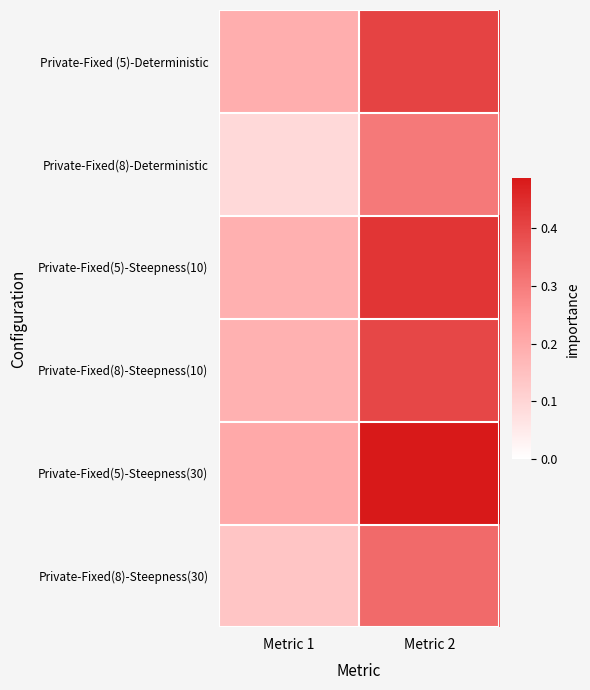

Reading left to right, list all the values displayed in this chart.

Private-Fixed (5)-Deterministic: Metric 1=0.2	Metric 2=0.4
Private-Fixed(8)-Deterministic: Metric 1=0.1	Metric 2=0.3
Private-Fixed(5)-Steepness(10): Metric 1=0.2	Metric 2=0.4
Private-Fixed(8)-Steepness(10): Metric 1=0.2	Metric 2=0.4
Private-Fixed(5)-Steepness(30): Metric 1=0.2	Metric 2=0.5
Private-Fixed(8)-Steepness(30): Metric 1=0.1	Metric 2=0.3